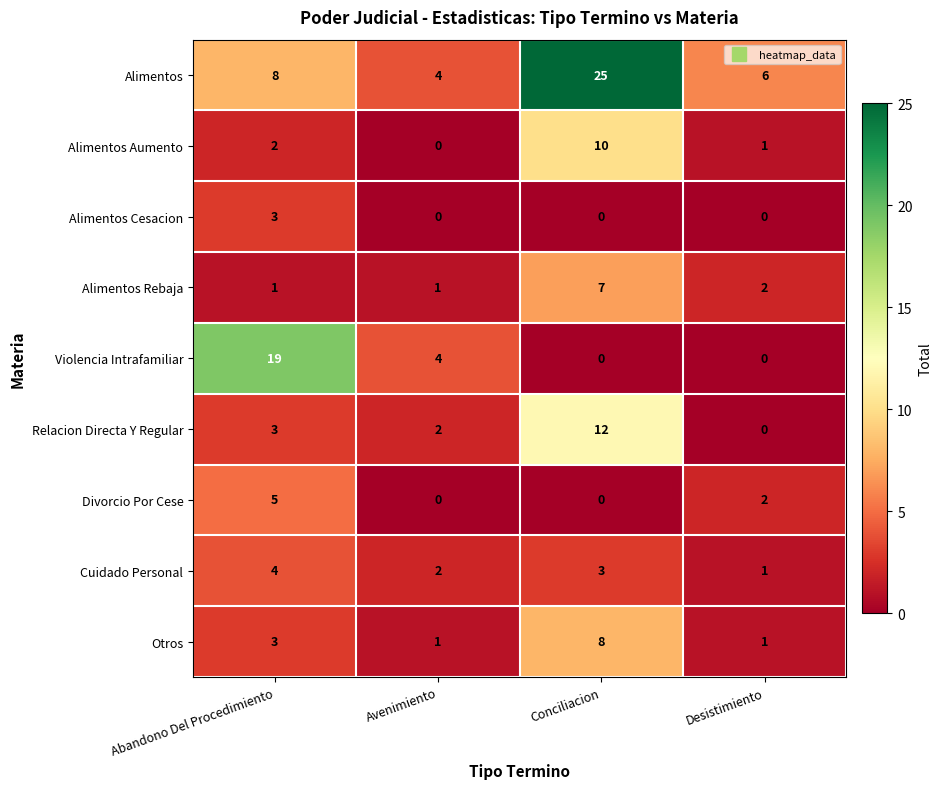

What is the total value across all series at Conciliacion?

65